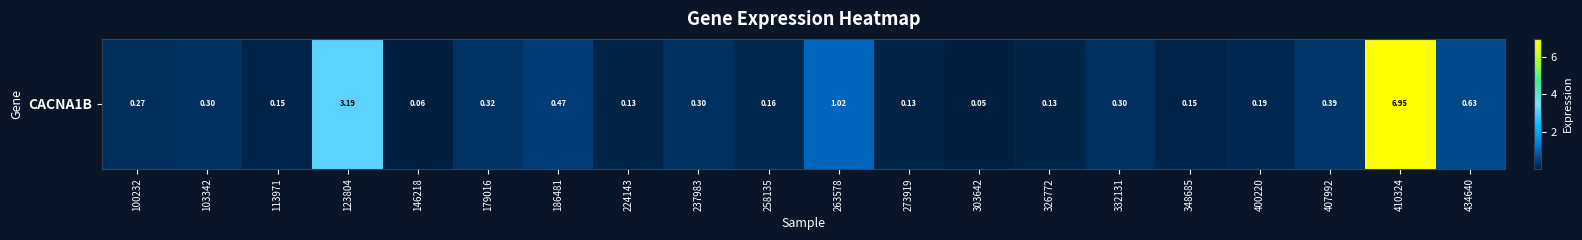

Reading left to right, extract all data points from this chart.

0.3	0.3	0.1	3.2	0.1	0.3	0.5	0.1	0.3	0.2	1.0	0.1	0.1	0.1	0.3	0.1	0.2	0.4	7.0	0.6